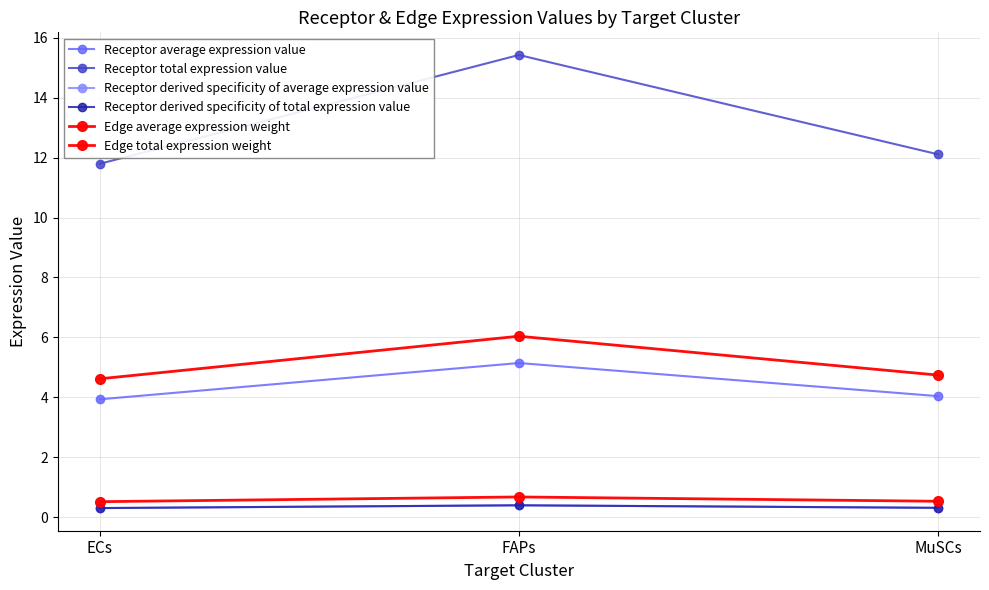

True or false: Receptor average expression value has a value of 3.3 at FAPs.

False